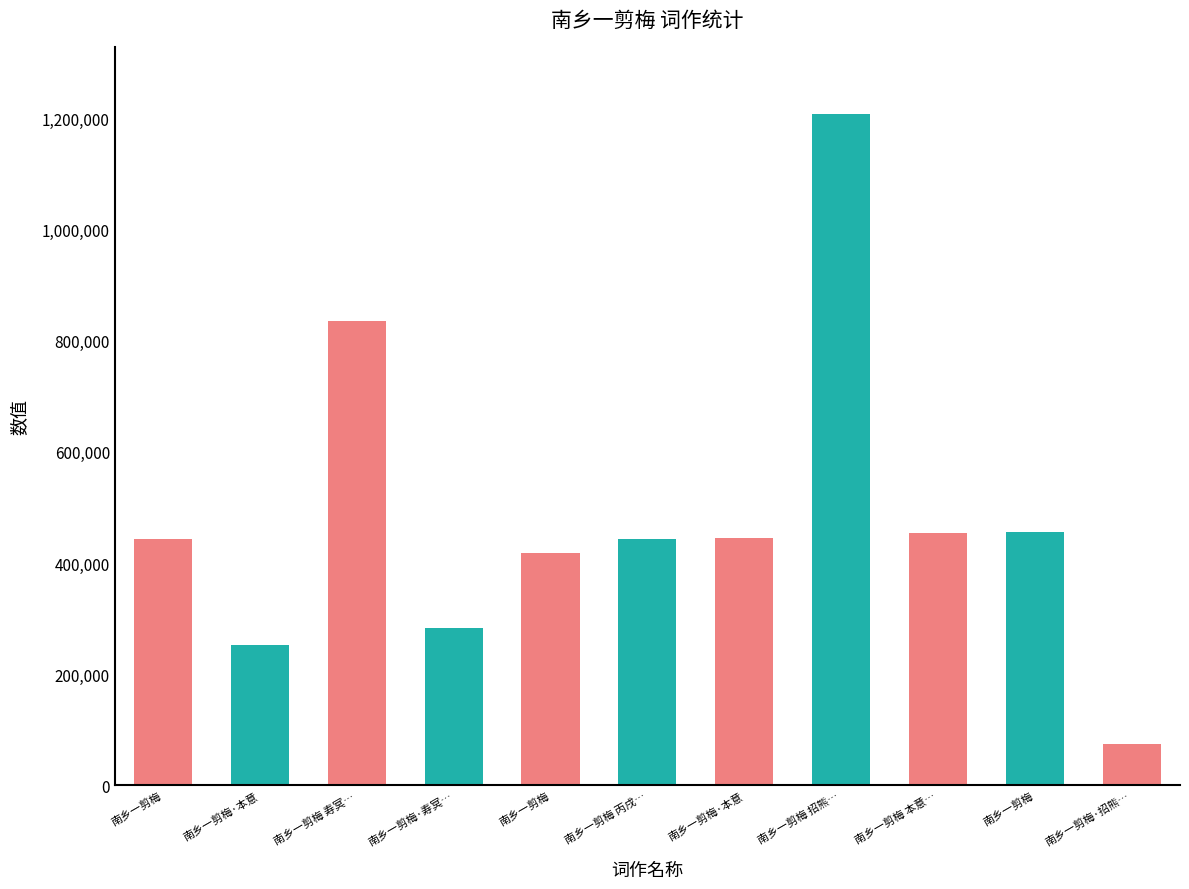

Are the bars horizontal?

No